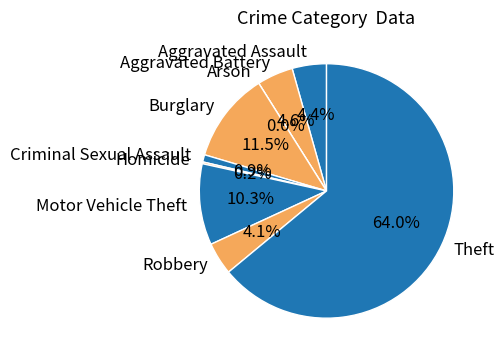

The Theft slice represents 54% of the pie. True or false?

False